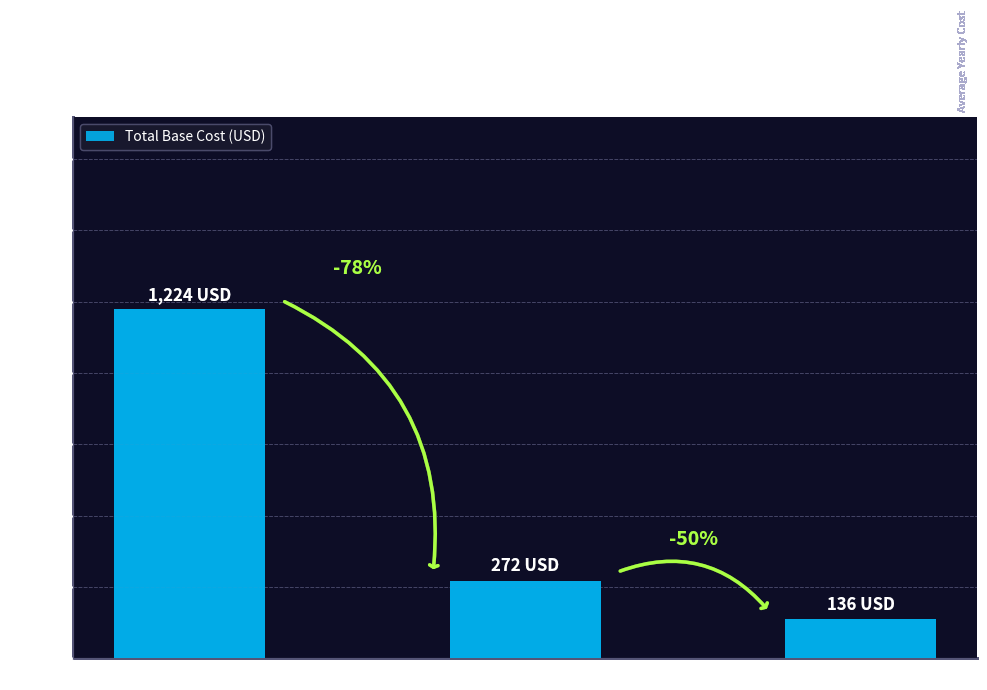

What is the label of the 2nd bar from the left?

Hep A adult